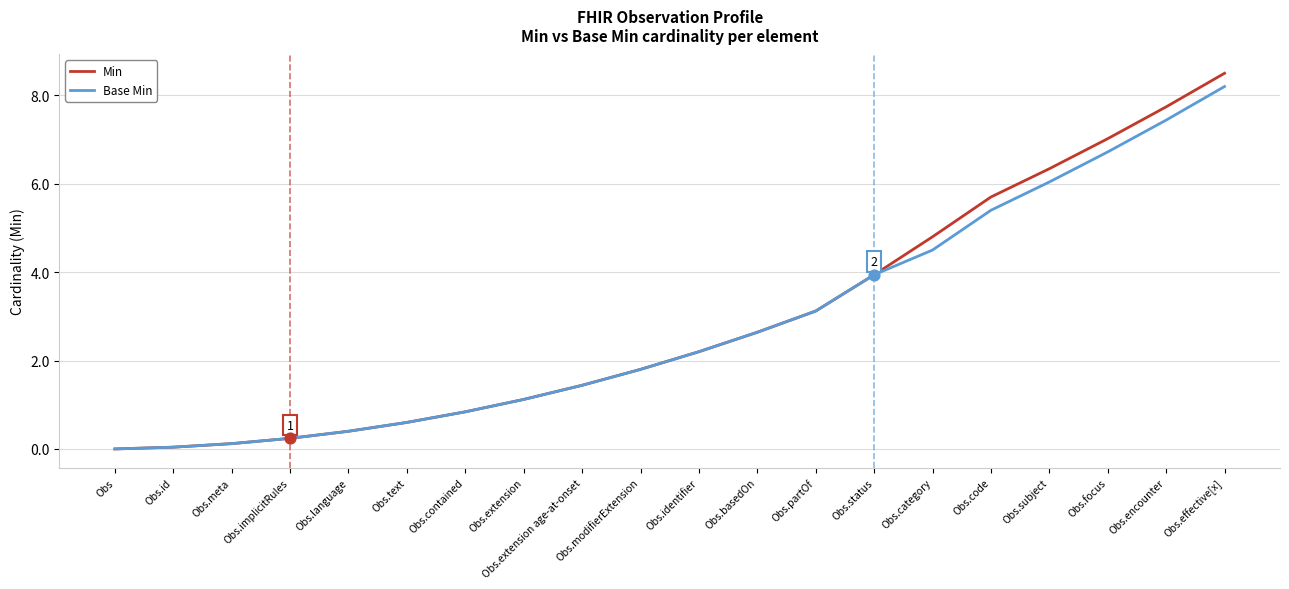

Which series has the largest total across all categories?

Min